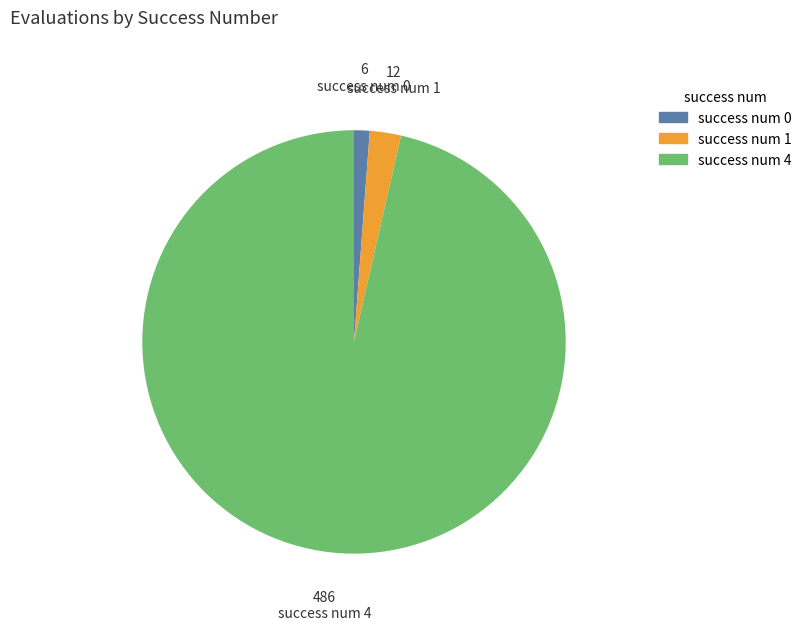

Do success num 4 and success num 0 together represent more than half of the pie?

Yes